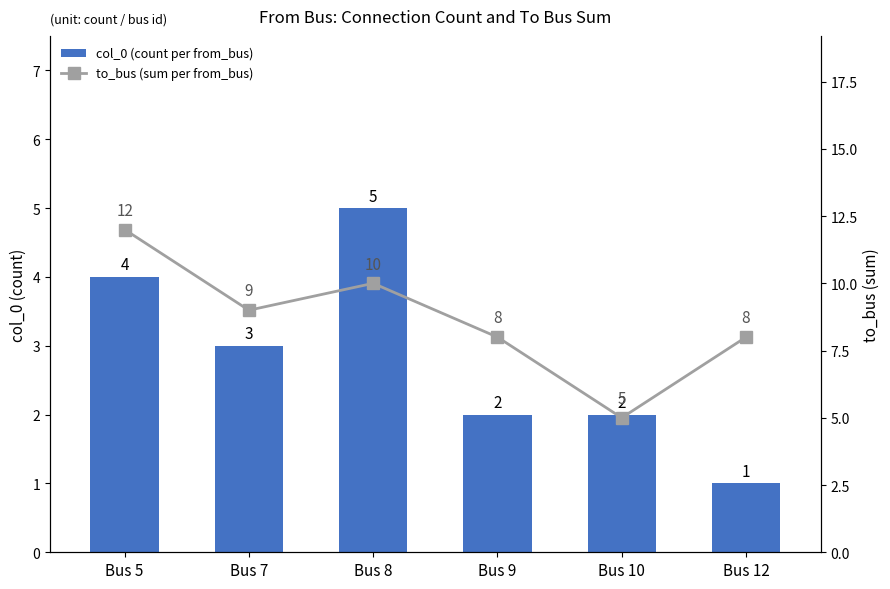

What are all the series names shown in the legend?

col_0 (count per from_bus), to_bus (sum per from_bus)